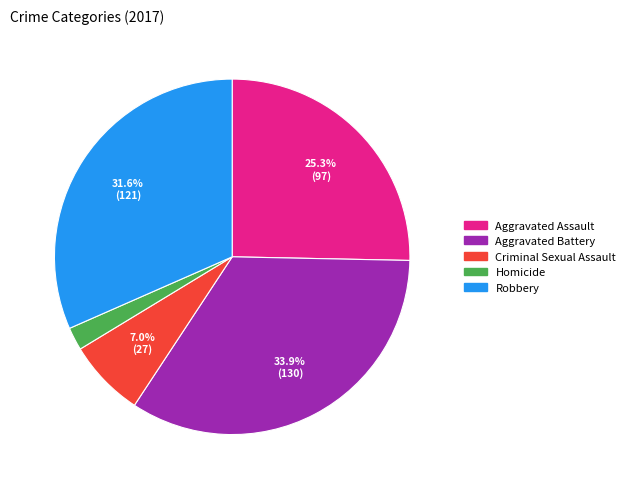

True or false: Robbery accounts for 22% of the total.

False